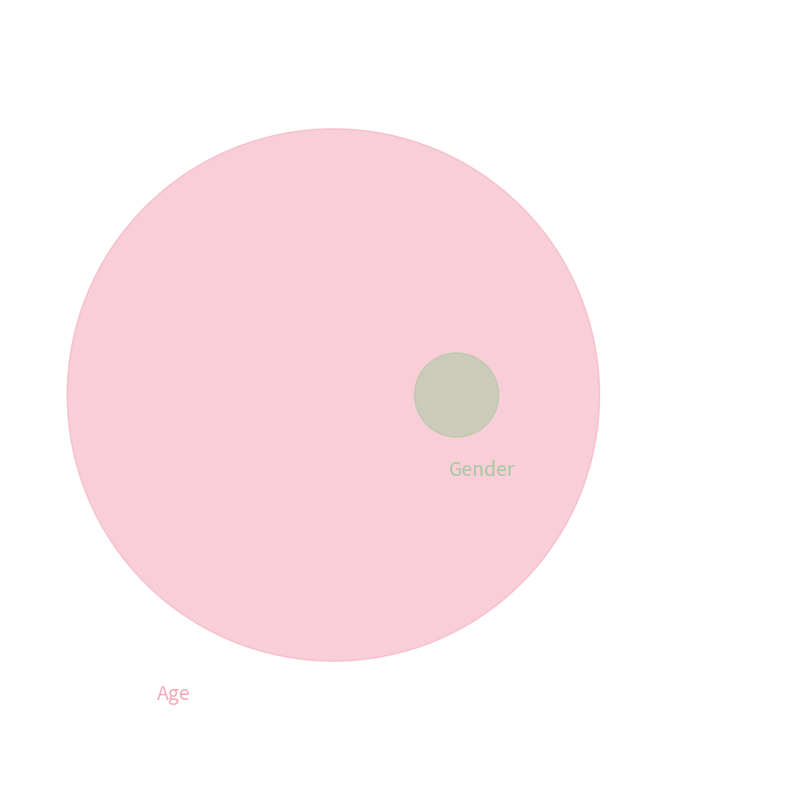

To the nearest percent, what percentage of the pie is Age?

98%